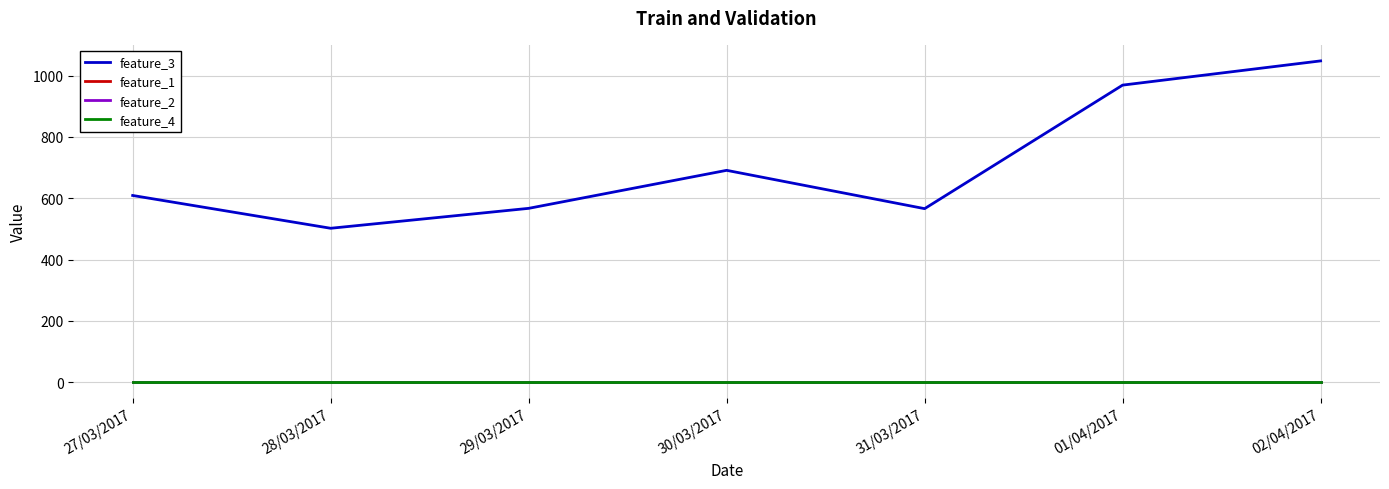

Does the chart display data point markers on the line(s)?

No